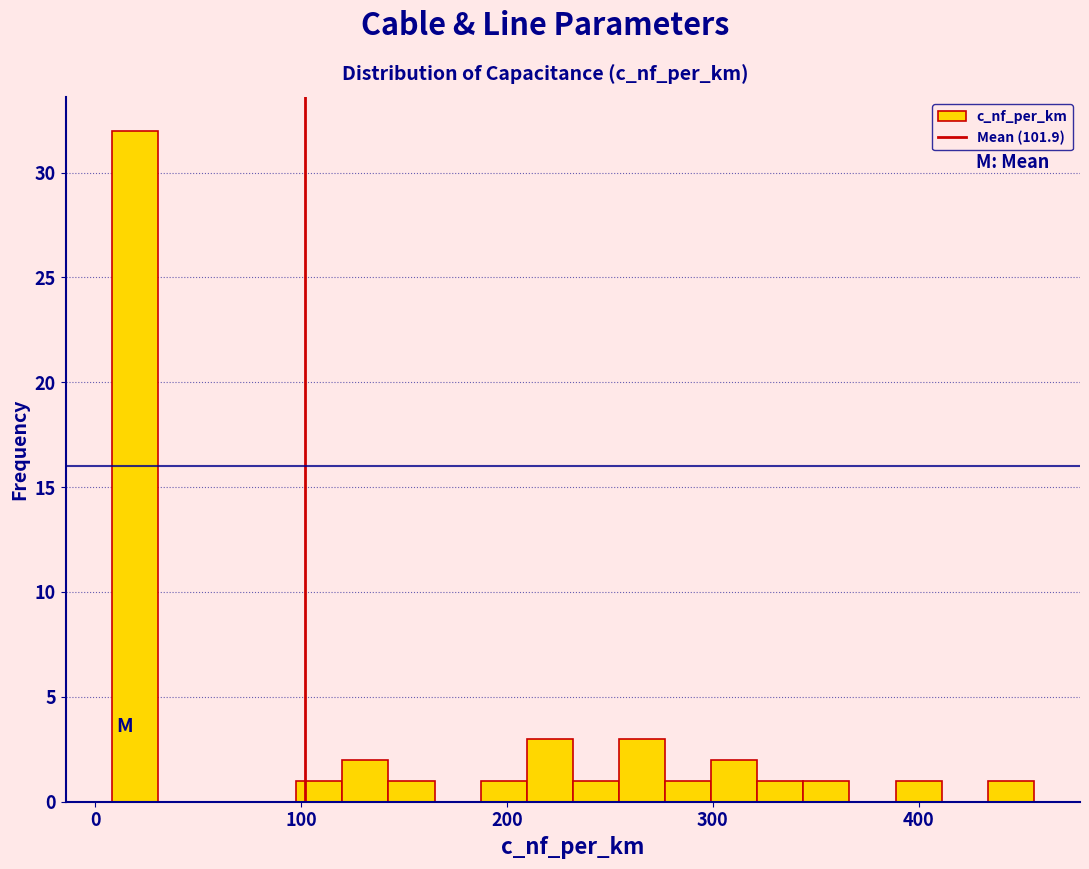

Around what value on the x-axis is the tallest bar? Give the approximate position of its centre, as read against the axis.

20